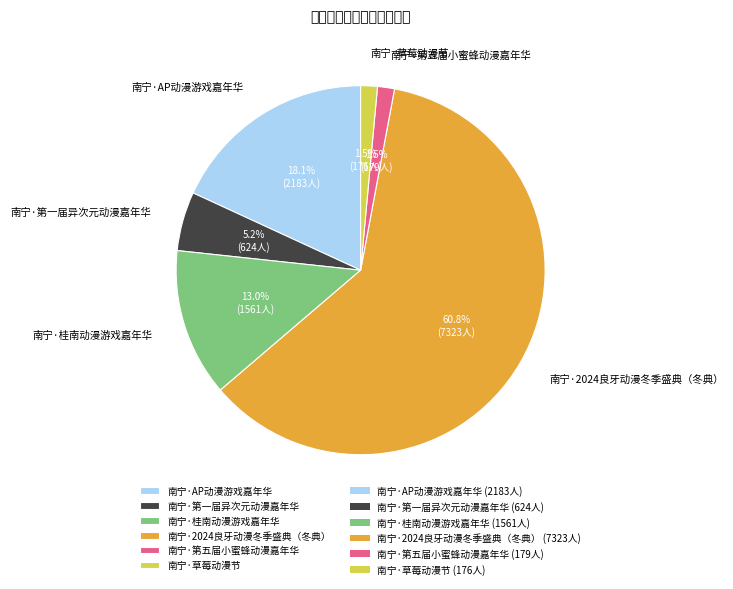

To the nearest percent, what is the difference between the largest and smallest slice percentages?

59%